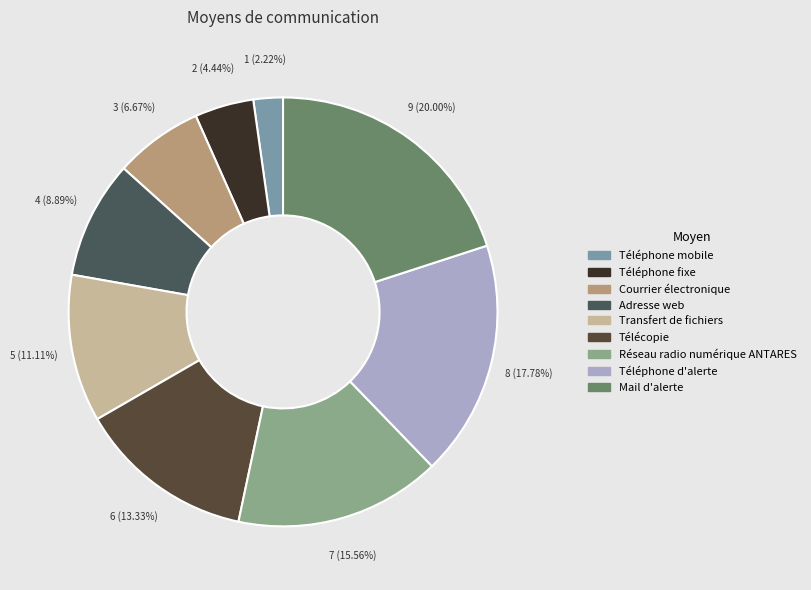

Rank the categories by value from lowest to highest.

Téléphone mobile, Téléphone fixe, Courrier électronique, Adresse web, Transfert de fichiers, Télécopie, Réseau radio numérique ANTARES, Téléphone d'alerte, Mail d'alerte